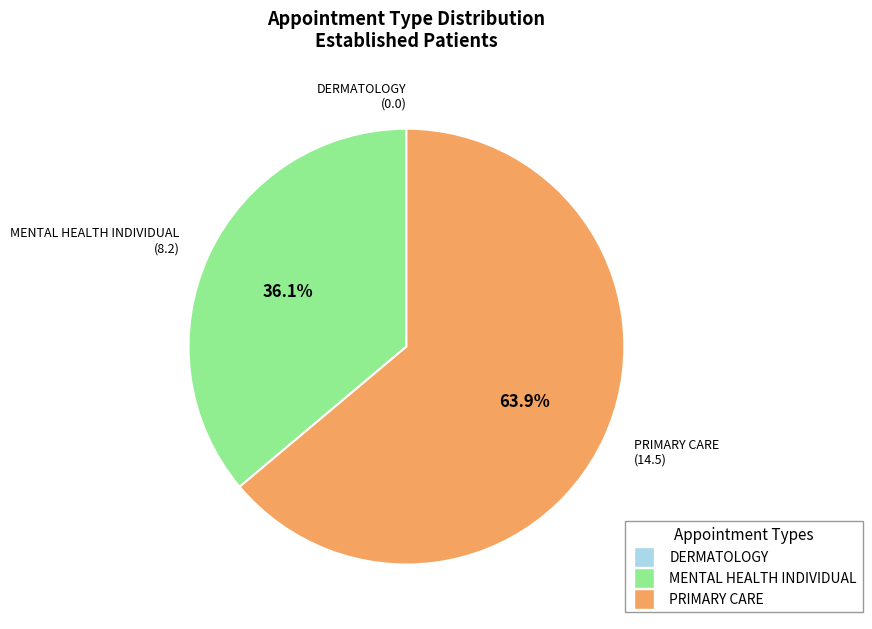

What portion of the pie excludes MENTAL HEALTH INDIVIDUAL (8.2)?

63.9%